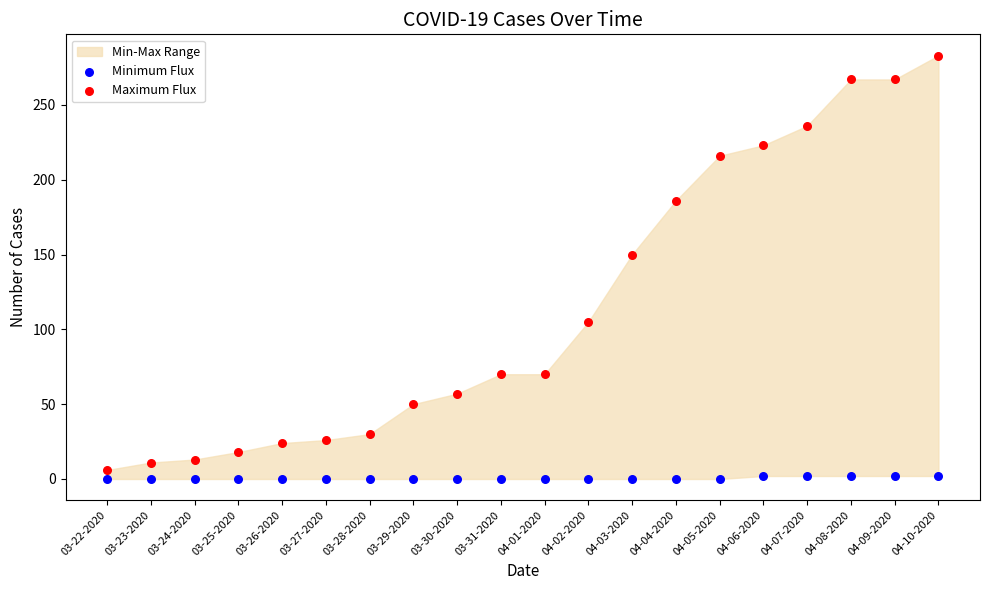

Across all data points, what is the range of Y values (max minus min)?

283